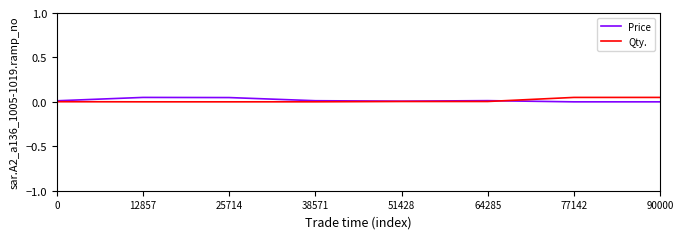

The value of Qty. at 38571 is 0.0. True or false?

True